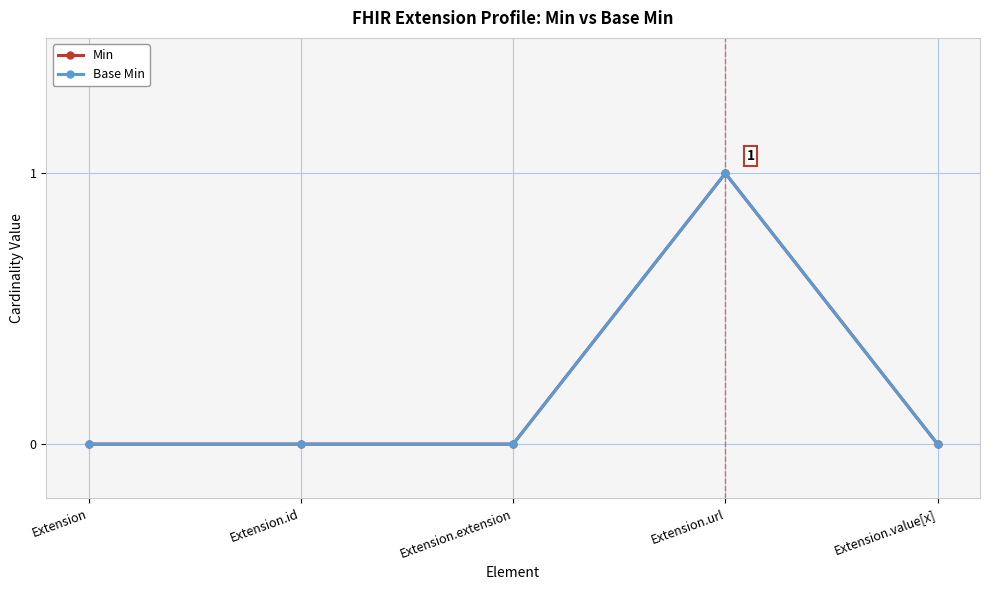

Reading right to left, extract all data points from this chart.

Min: Extension.value[x]=0	Extension.url=1	Extension.extension=0	Extension.id=0	Extension=0
Base Min: Extension.value[x]=0	Extension.url=1	Extension.extension=0	Extension.id=0	Extension=0